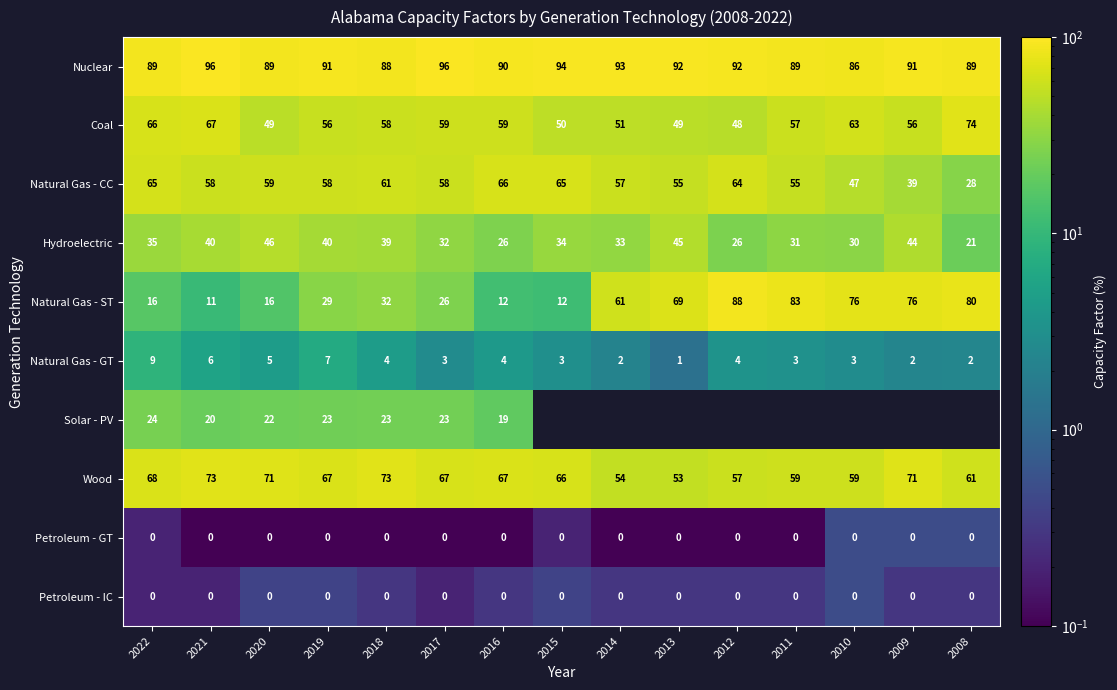

At which category is the sum across all series the highest?

2009